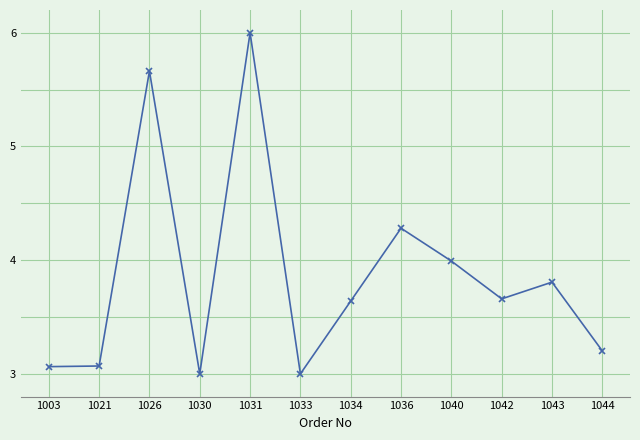

At which category does the chart reach its peak across all series?

1031